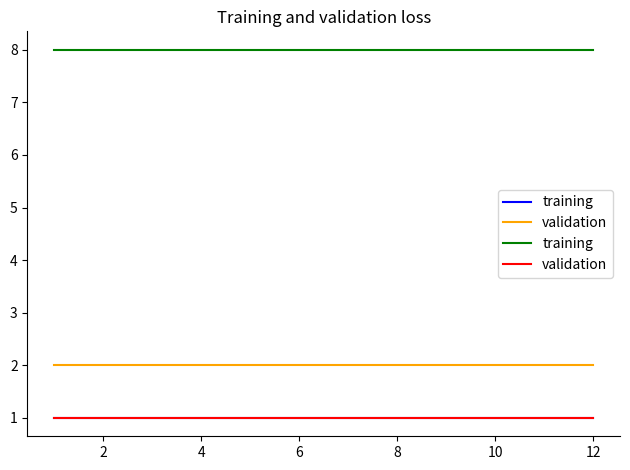

The training series shows 8 at 11. True or false?

True